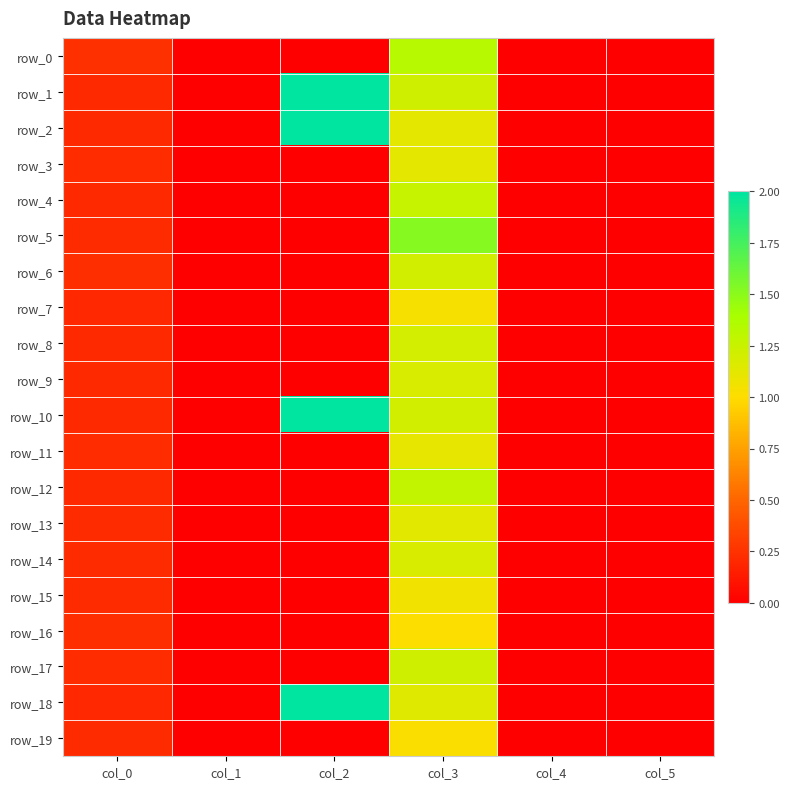

Which category has the lowest value in the row_6 series?

col_1